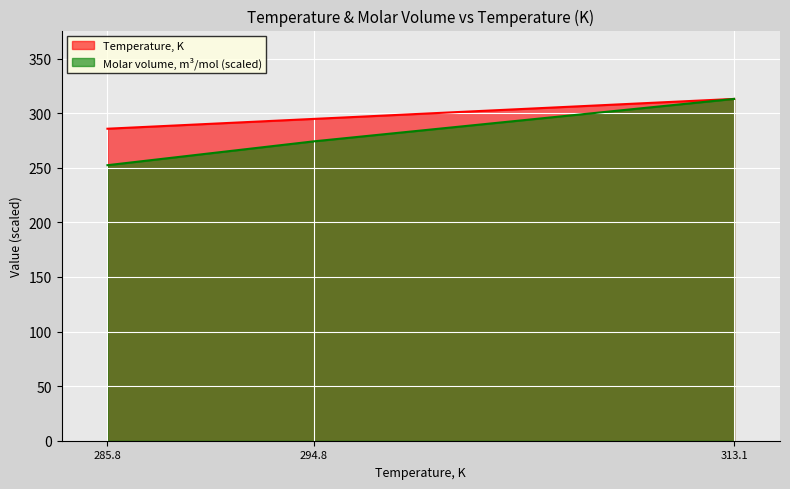

At which category is the sum across all series the highest?

313.1